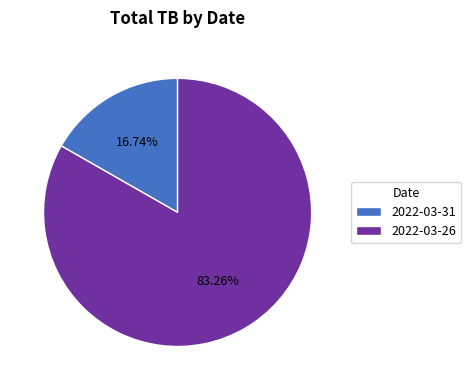

Which has a higher value, 2022-03-31 or 2022-03-26?

2022-03-26